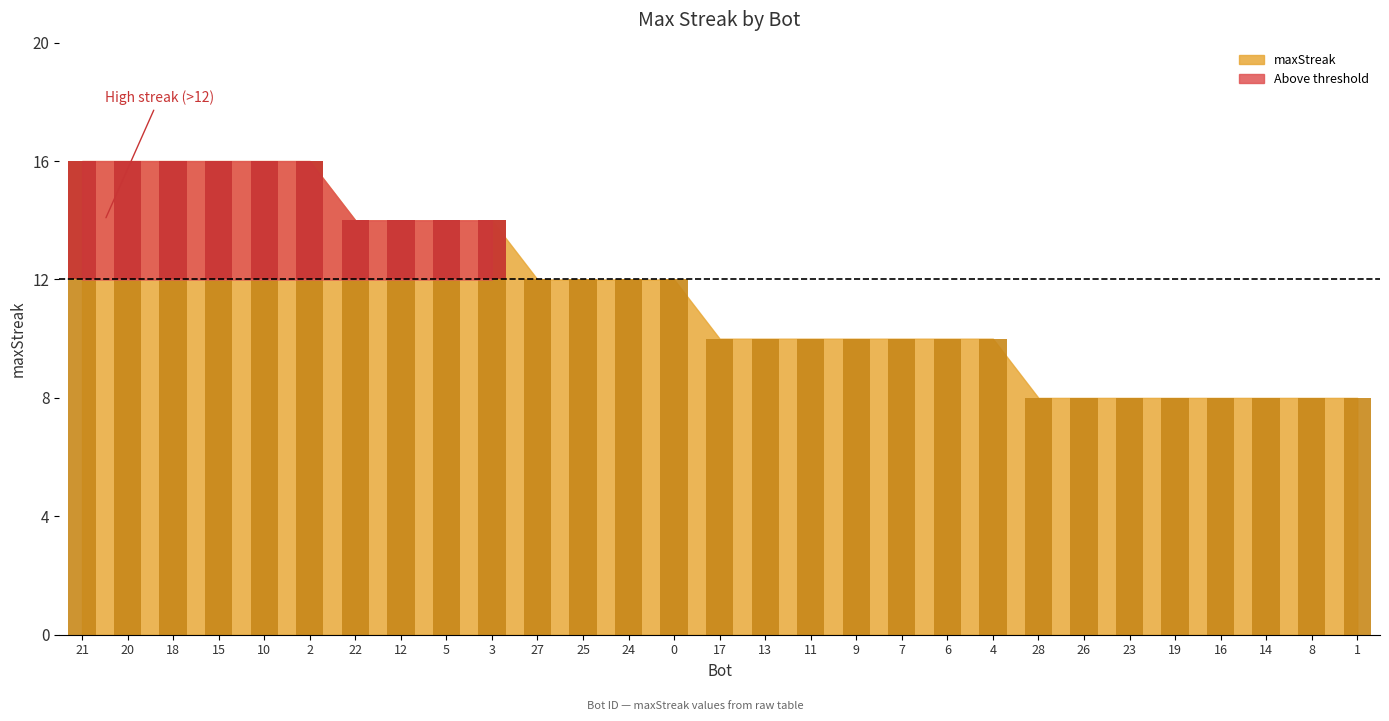

Approximately how many times larger is the value at 27 compared to 26?

1.5